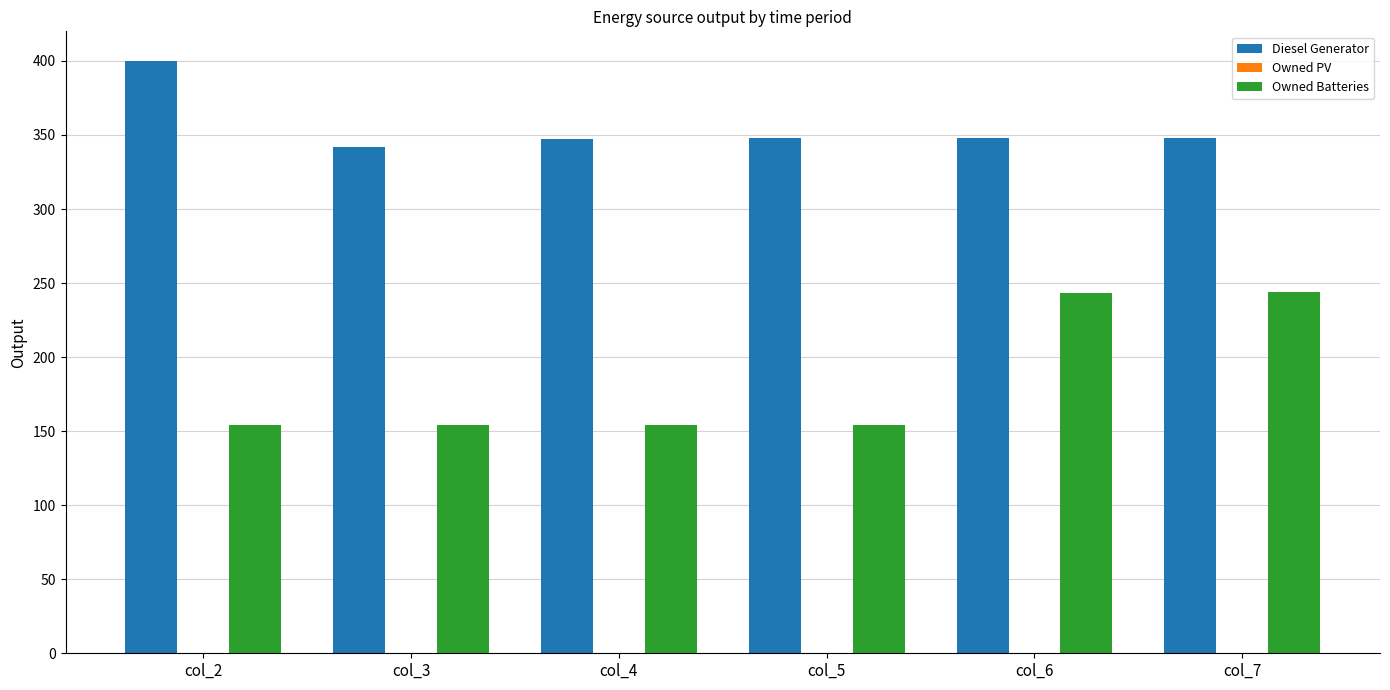

How many bars are there in each group?

2